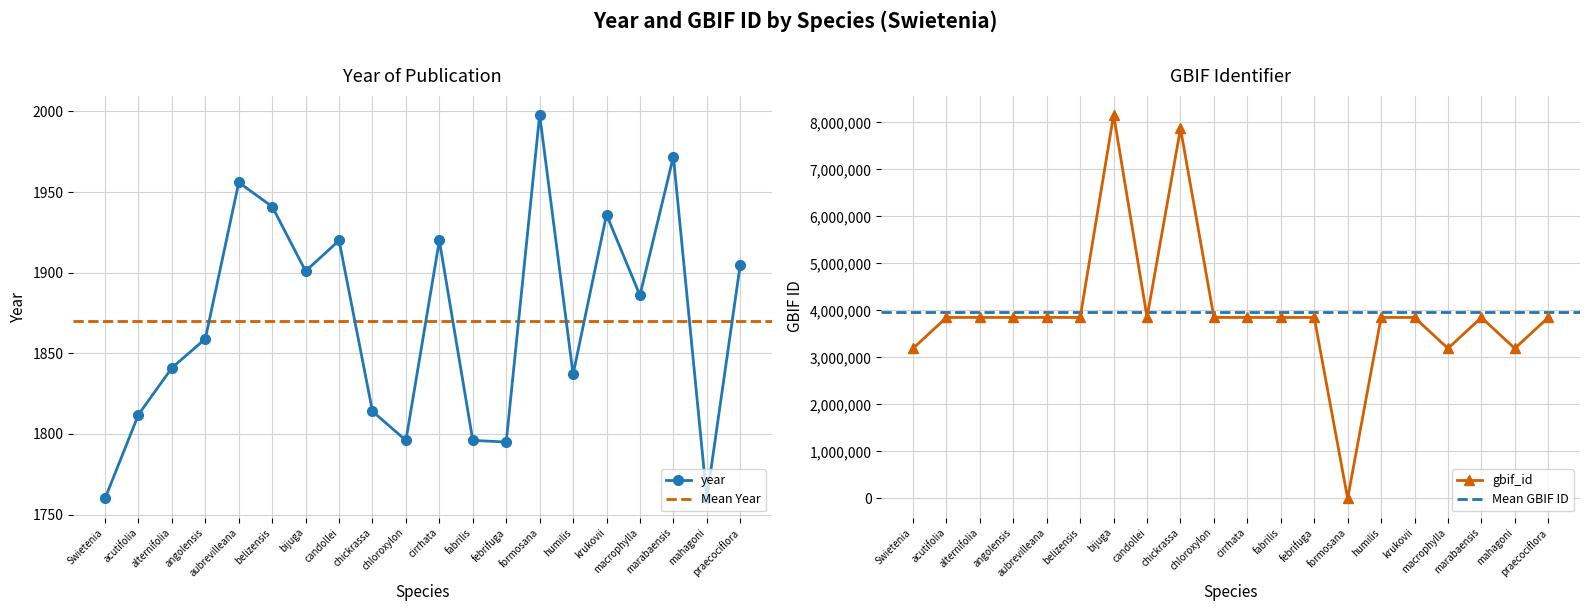

What is the approximate value of year at bijuga, to the nearest 50?

1900